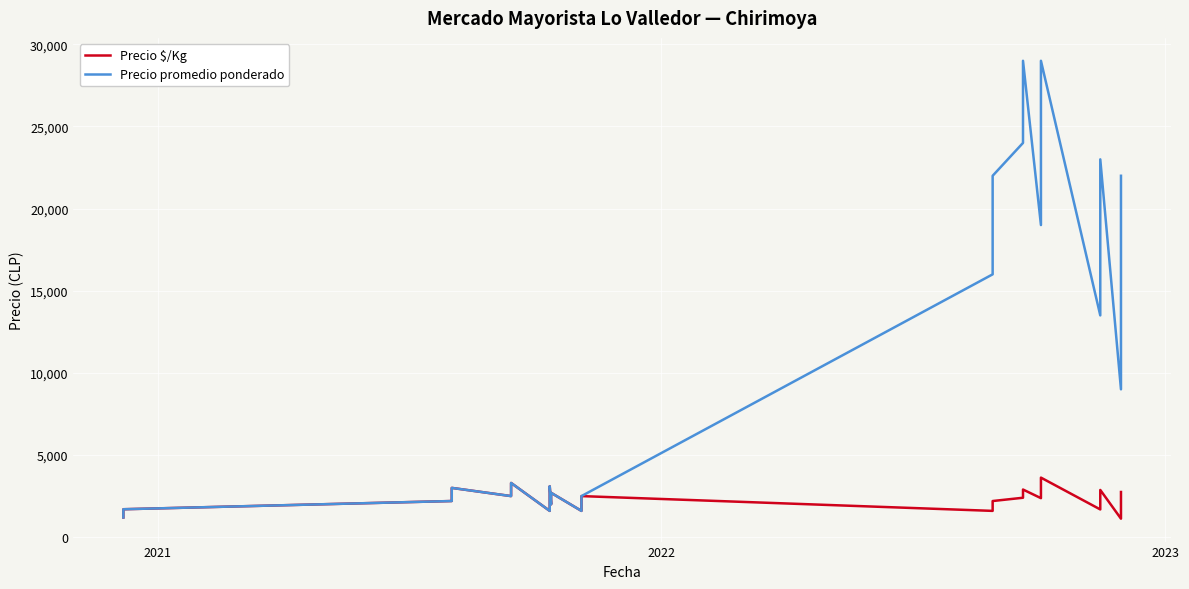

Which series has the largest total across all categories?

Precio promedio ponderado